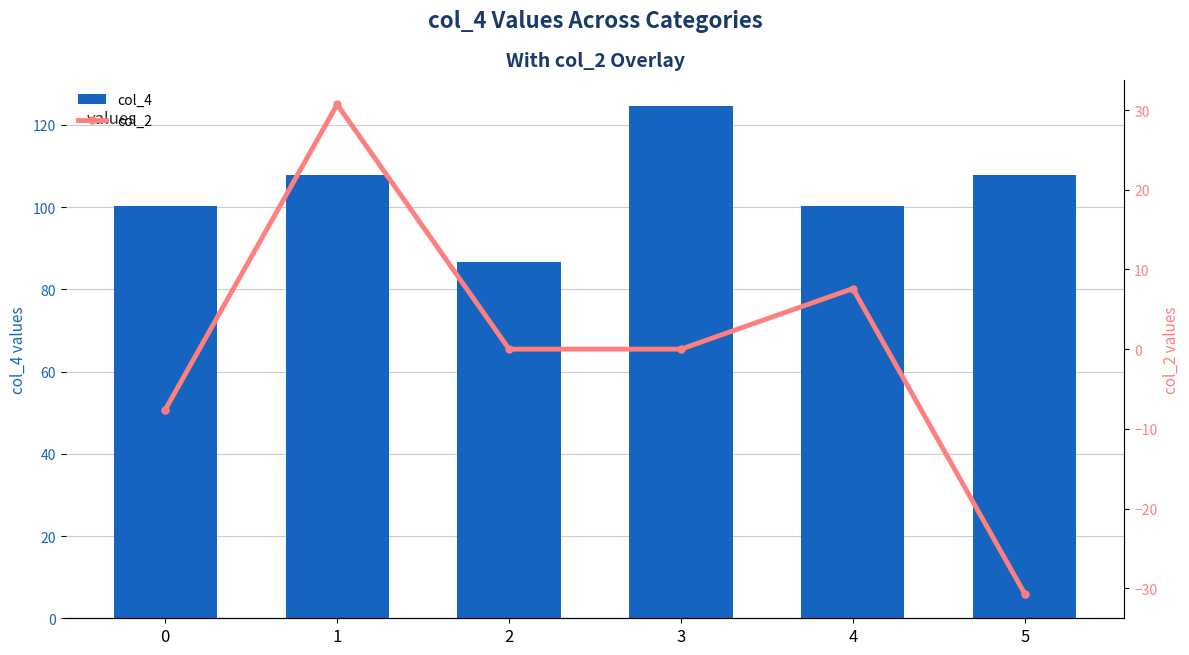

What is the value of the col_4 bar at the 6th from the left?

107.9